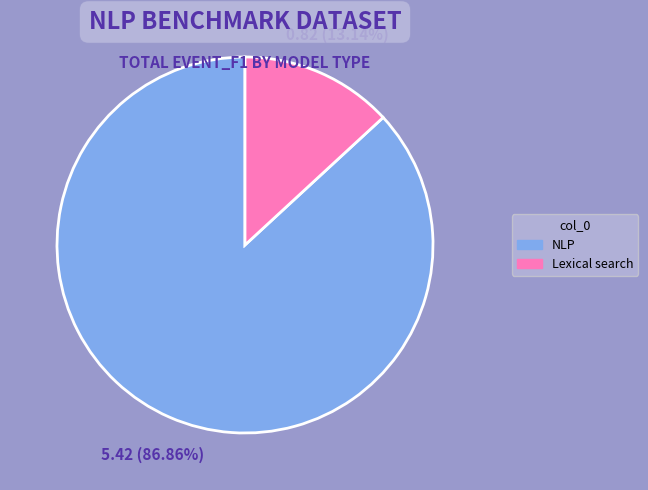

Does any single category account for the majority?

Yes